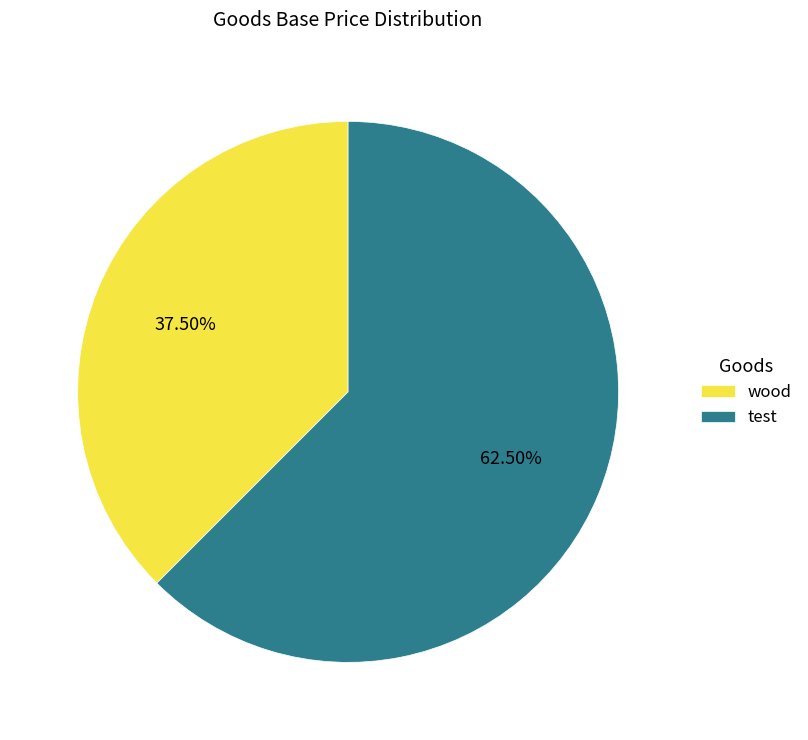

Which slice is the smallest?

wood